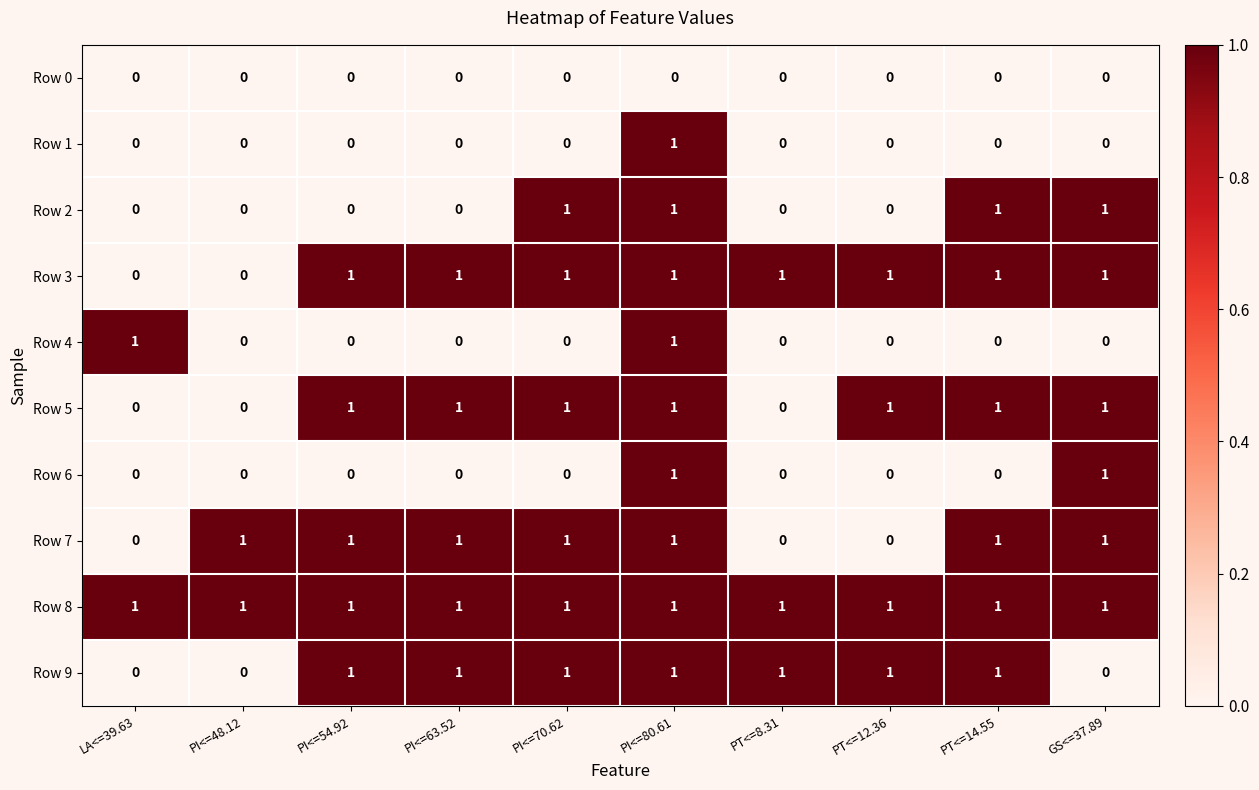

Count the Row 6 values in the range 0 to 1.

10